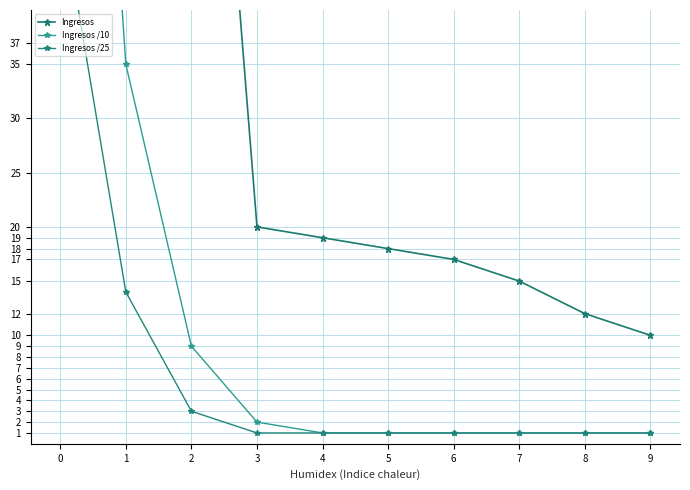

True or false: Ingresos and Ingresos /25 intersect in this chart.

False